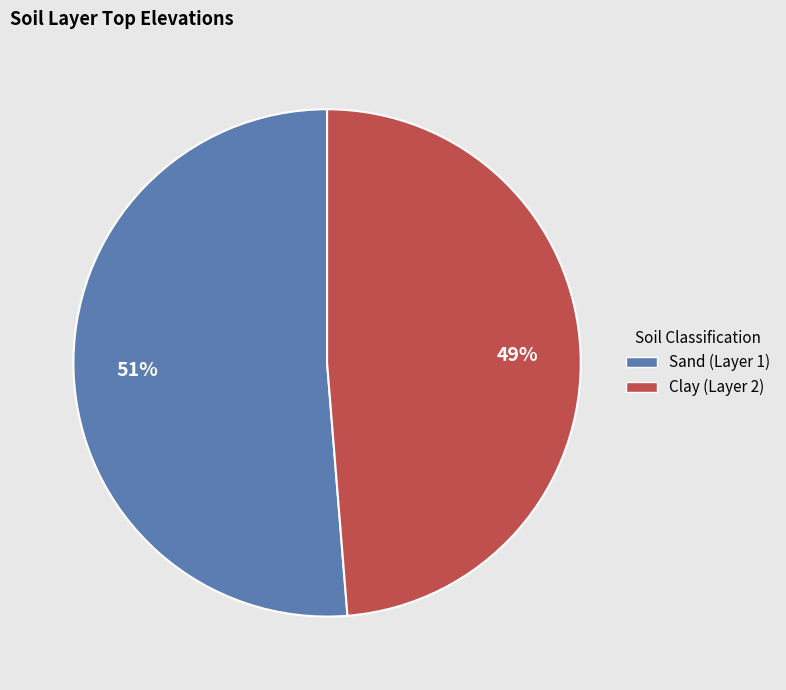

Count the number of slices in the pie.

2